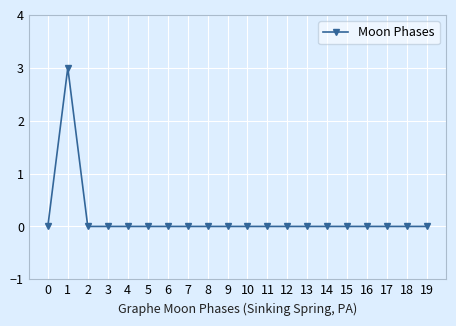

Reading left to right, transcribe all the data shown in this chart.

0=0	1=3	2=0	3=0	4=0	5=0	6=0	7=0	8=0	9=0	10=0	11=0	12=0	13=0	14=0	15=0	16=0	17=0	18=0	19=0